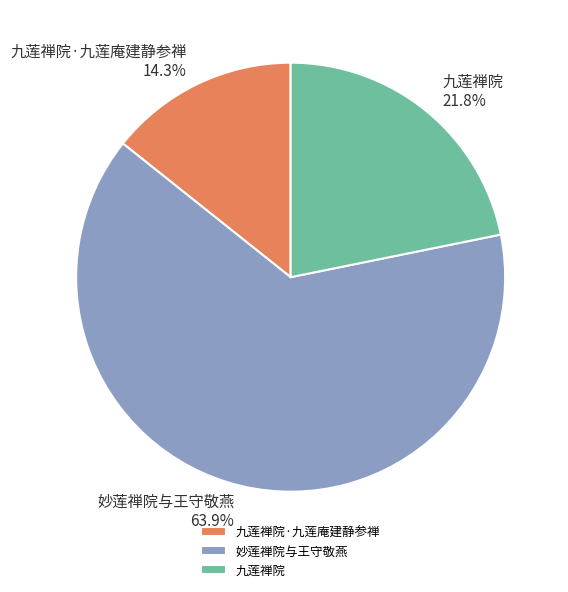

To the nearest percent, what percentage of the pie is 九莲禅院?

22%